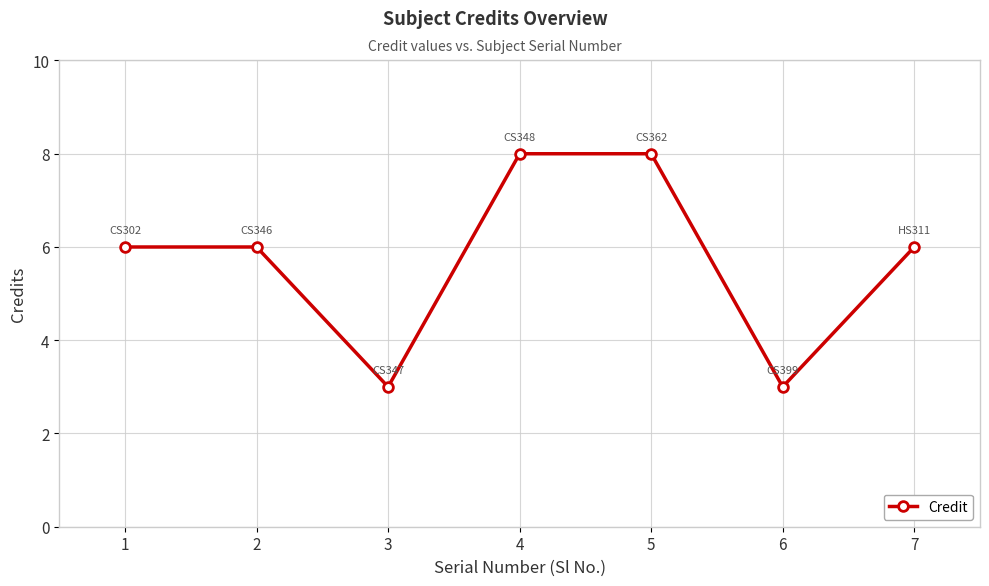

What is the change in value from 5 to 7?

-2